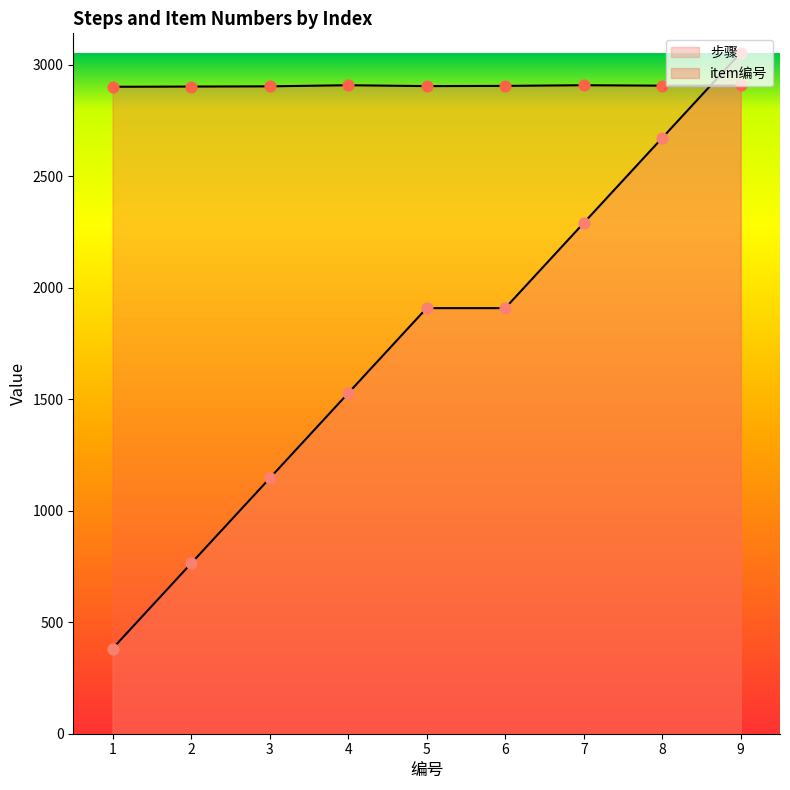

What are all the series names shown in the legend?

步骤, item编号